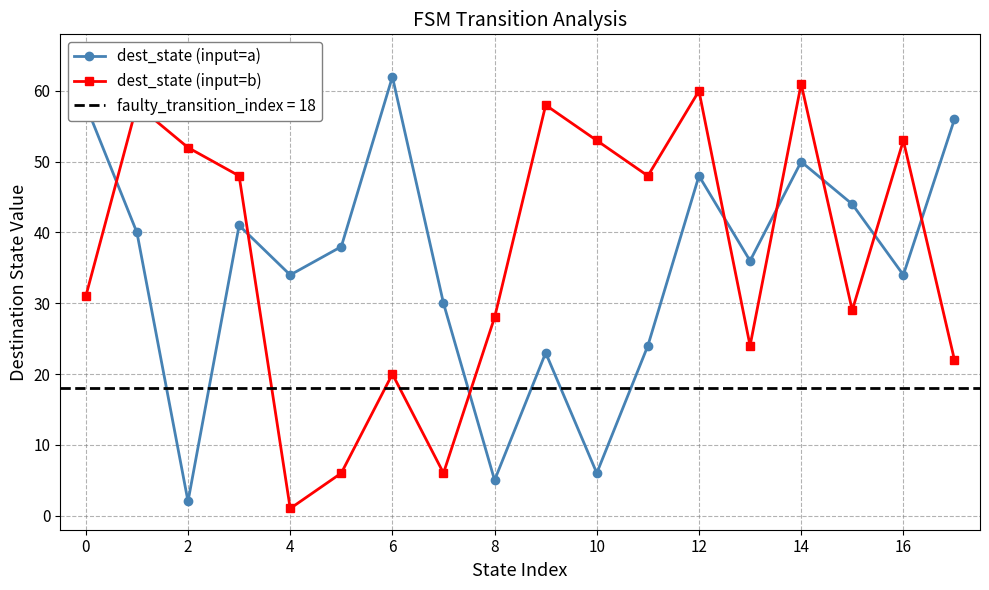

Is the value of dest_state (input=a) at 12 greater than the value of dest_state (input=b) at 4?

Yes